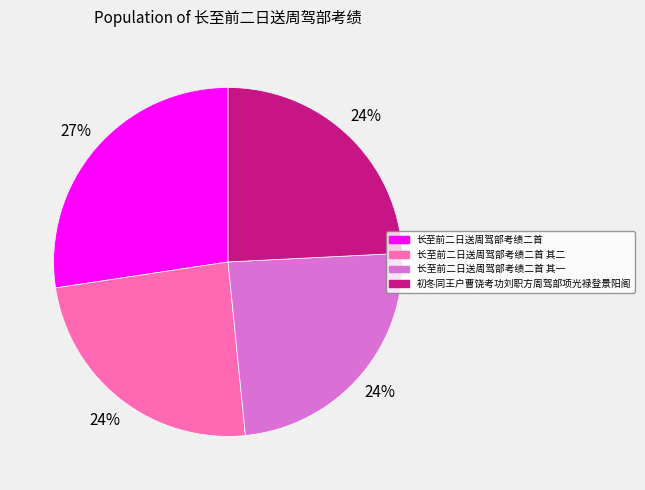

Does 初冬同王户曹饶考功刘职方周驾部项光禄登景阳阁 represent more than half of the total?

No